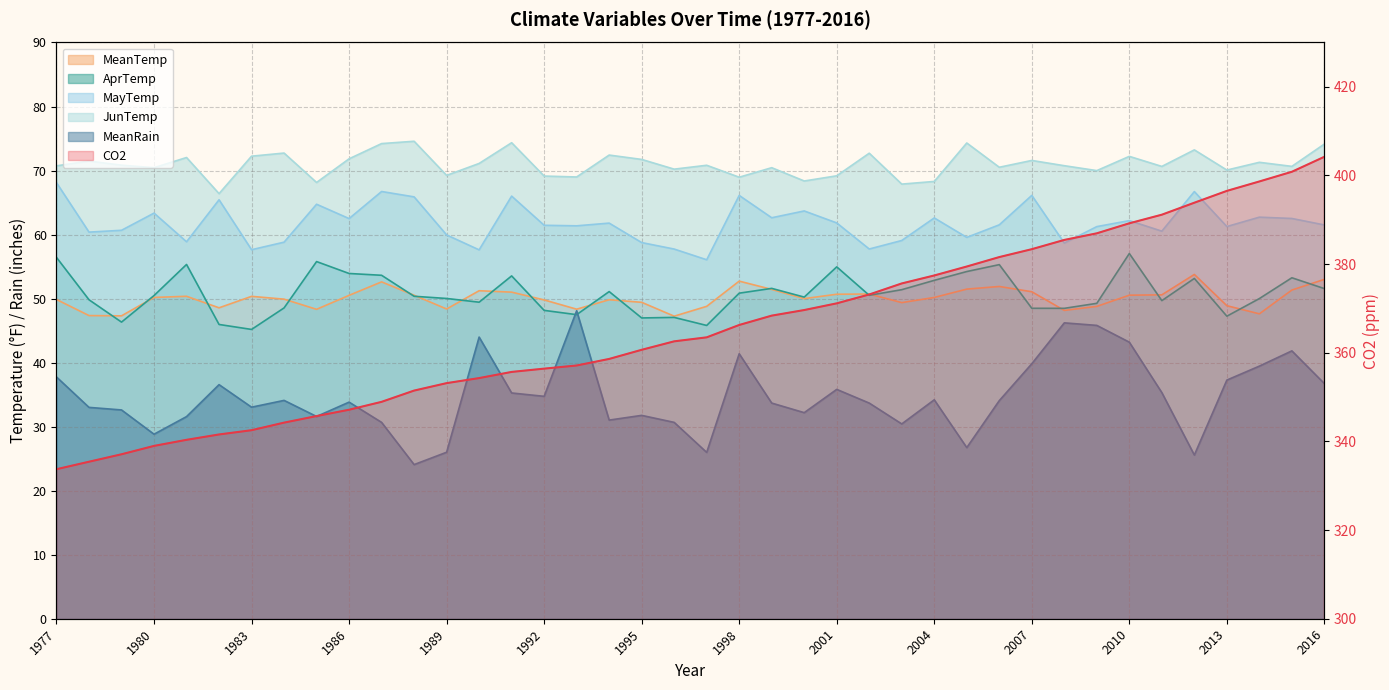

What is the value of the MeanRain point at the 37th from the left?

37.3